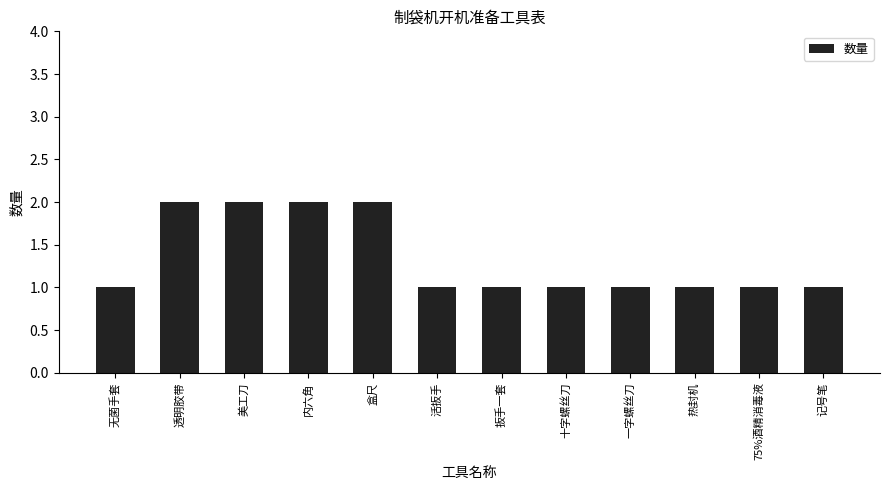

Reading left to right, extract all data points from this chart.

1	2	2	2	2	1	1	1	1	1	1	1